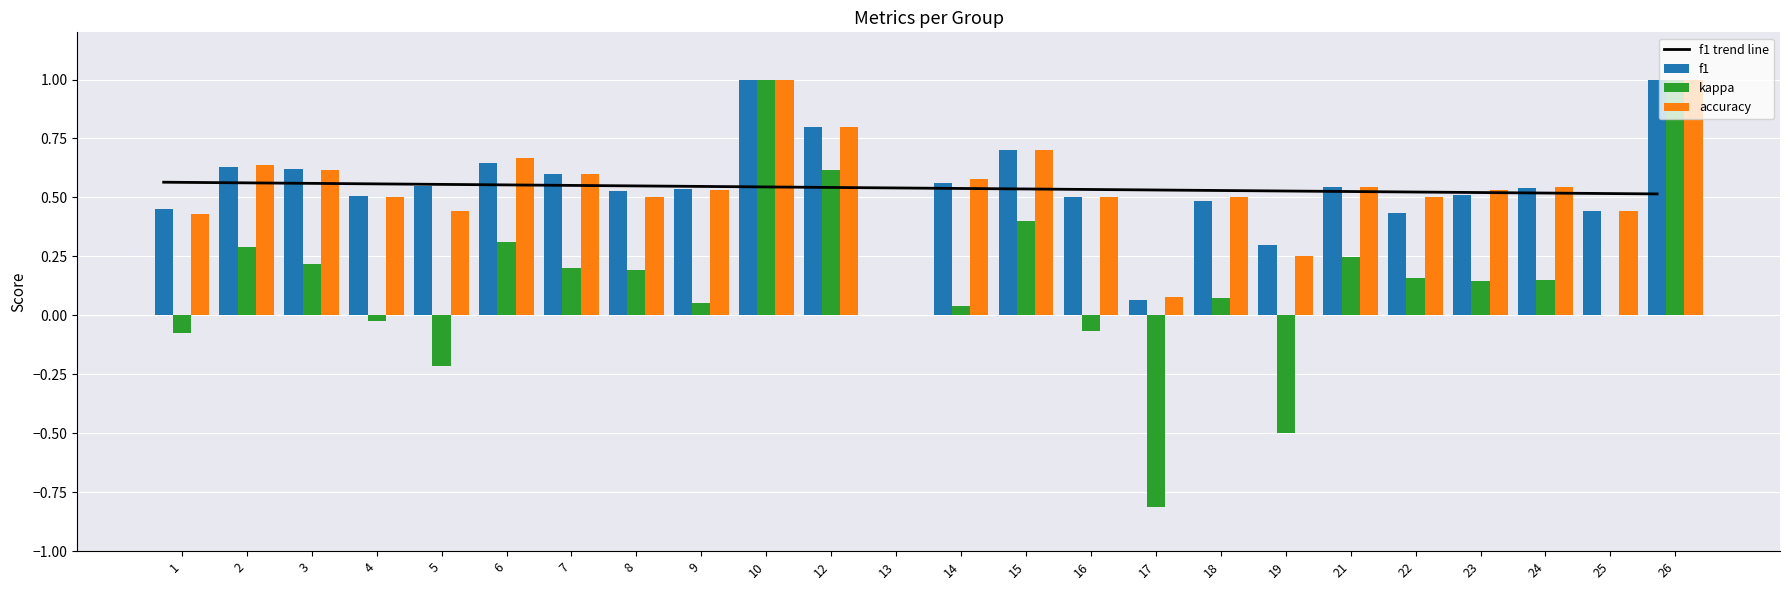

At which category is the sum across all series the highest?

10